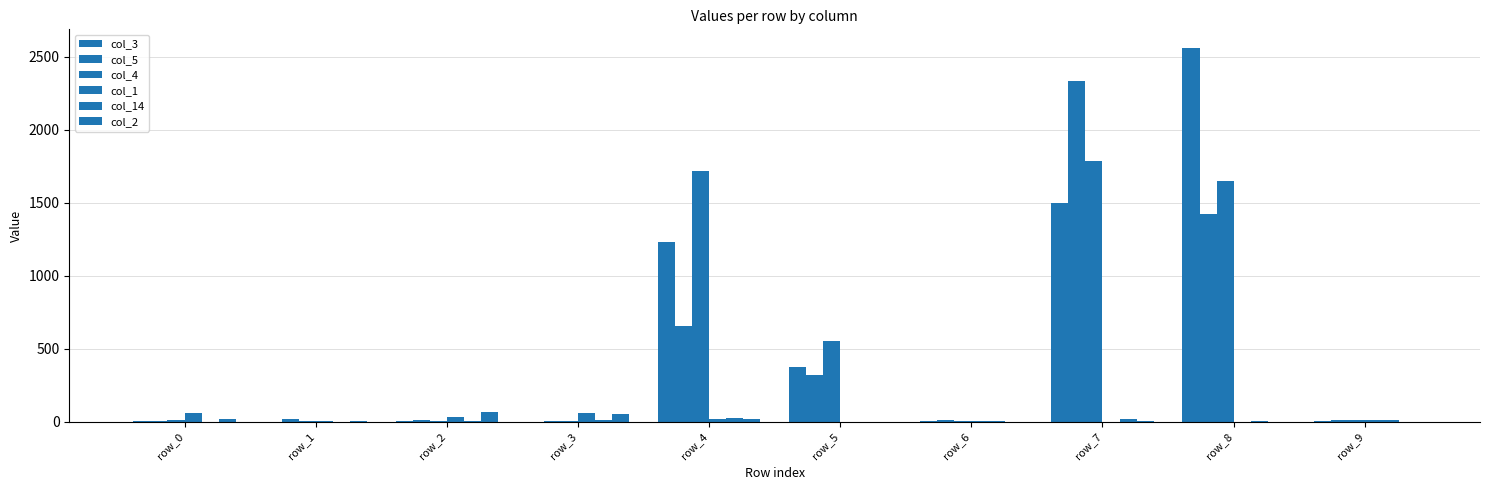

What value does the col_2 series have at row_4, to the nearest 10?

20